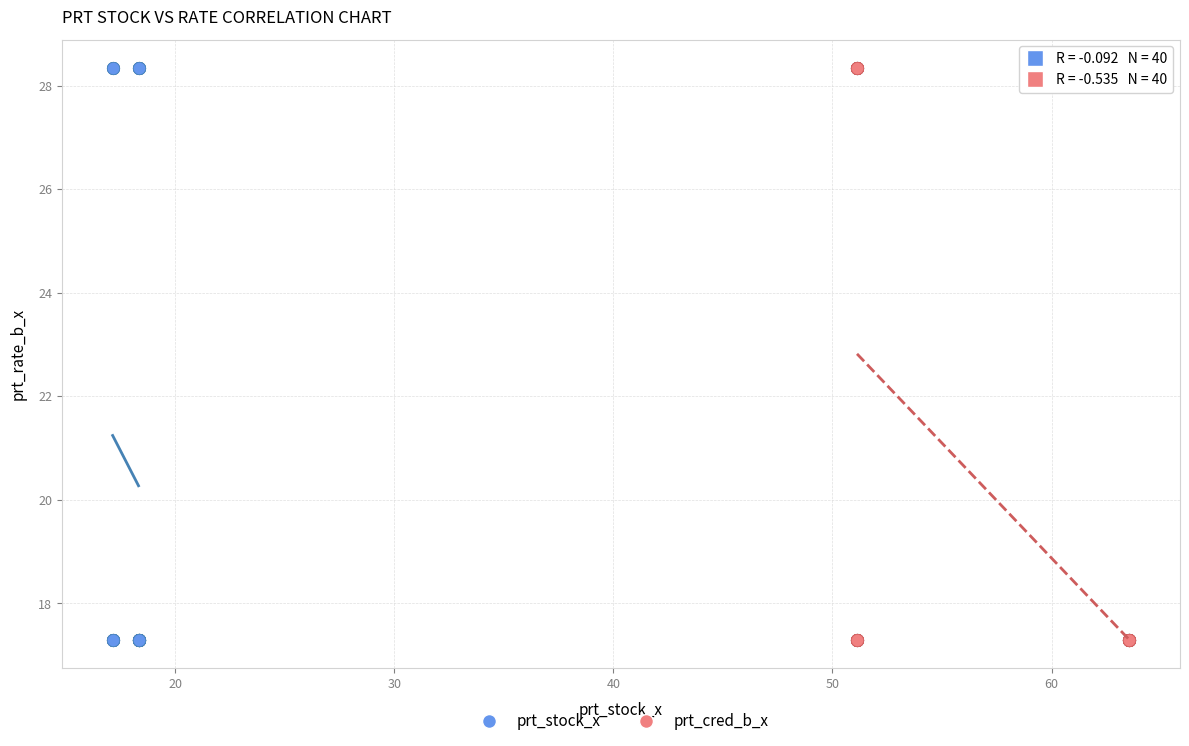

What are all the series names shown in the legend?

prt_stock_x, prt_cred_b_x